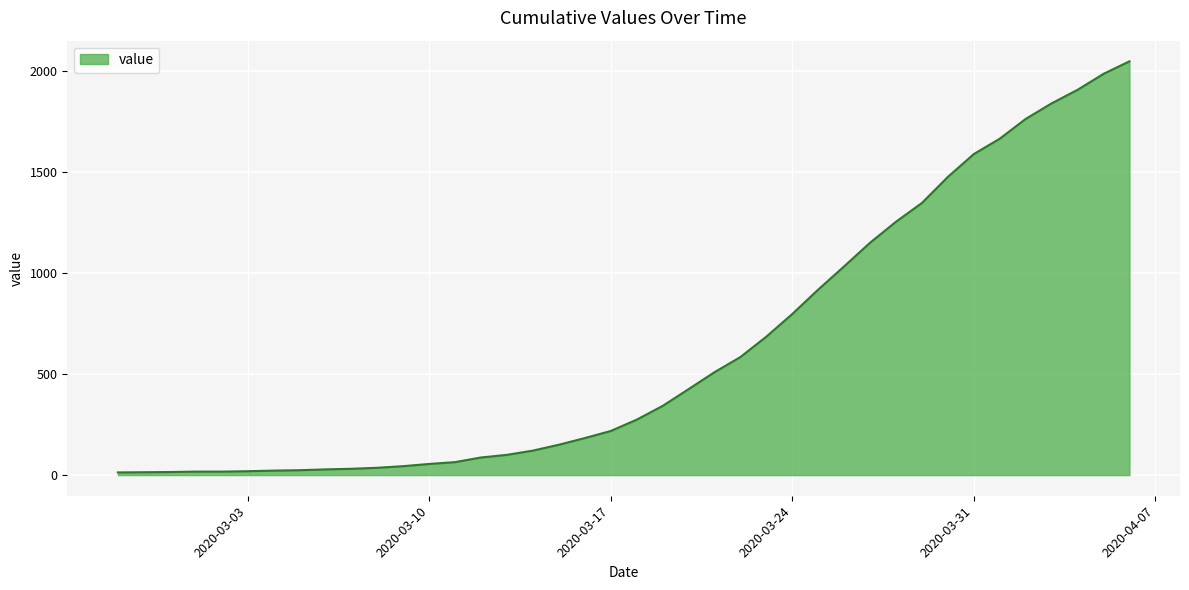

What is the greatest value displayed?

2048